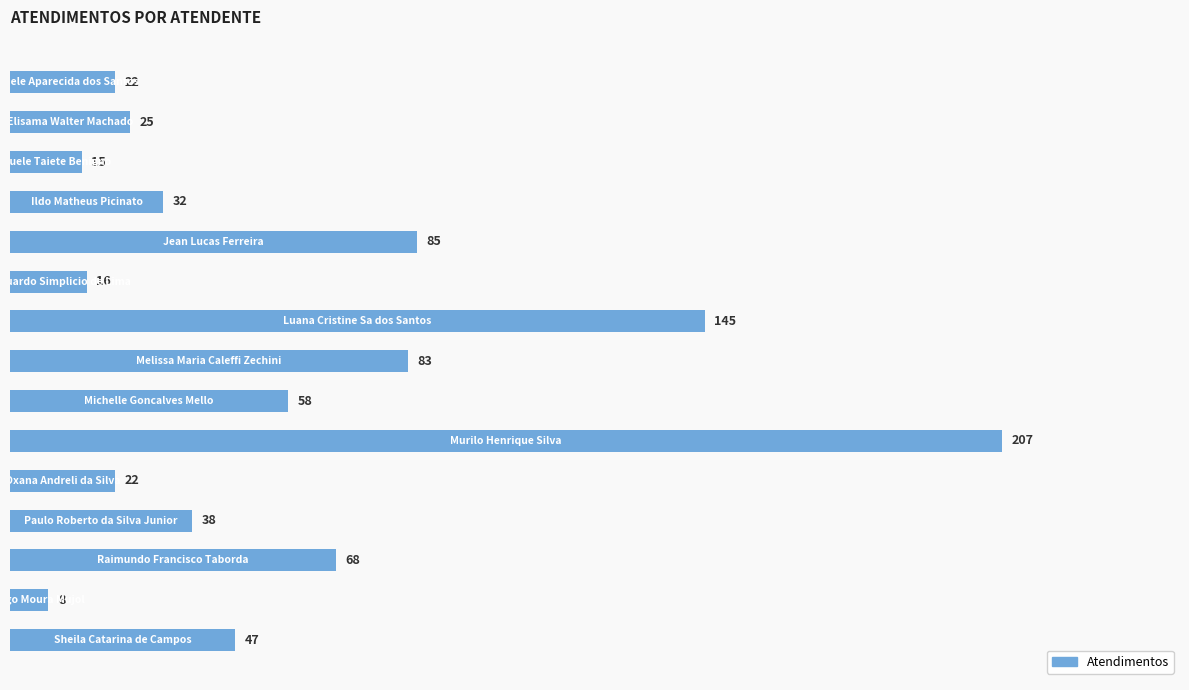

What is the sum of all values?

871